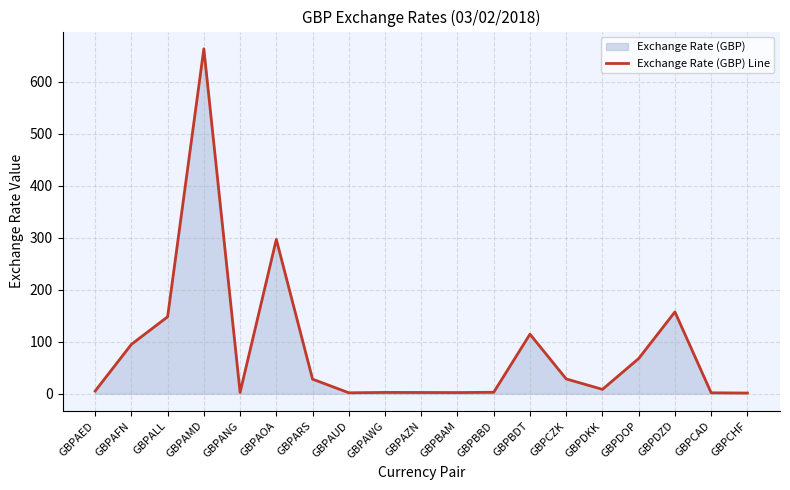

At which category does the chart reach its minimum across all series?

GBPCHF